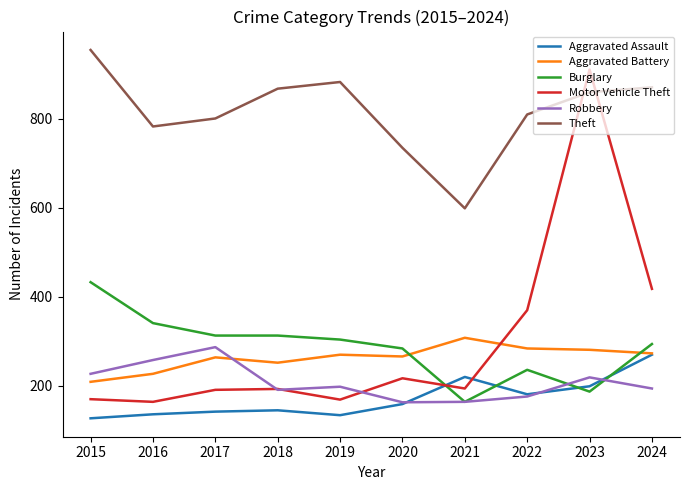

How many distinct data groups are displayed?

6